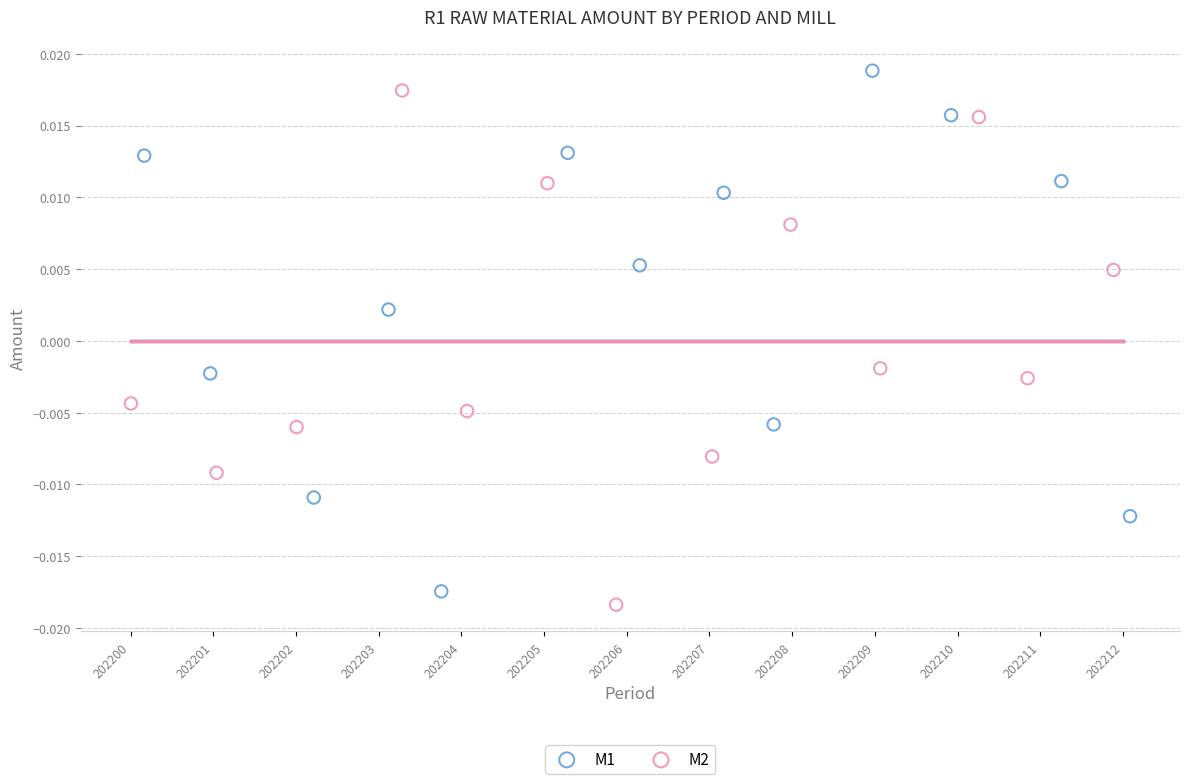

What are all the series names shown in the legend?

M1, M2